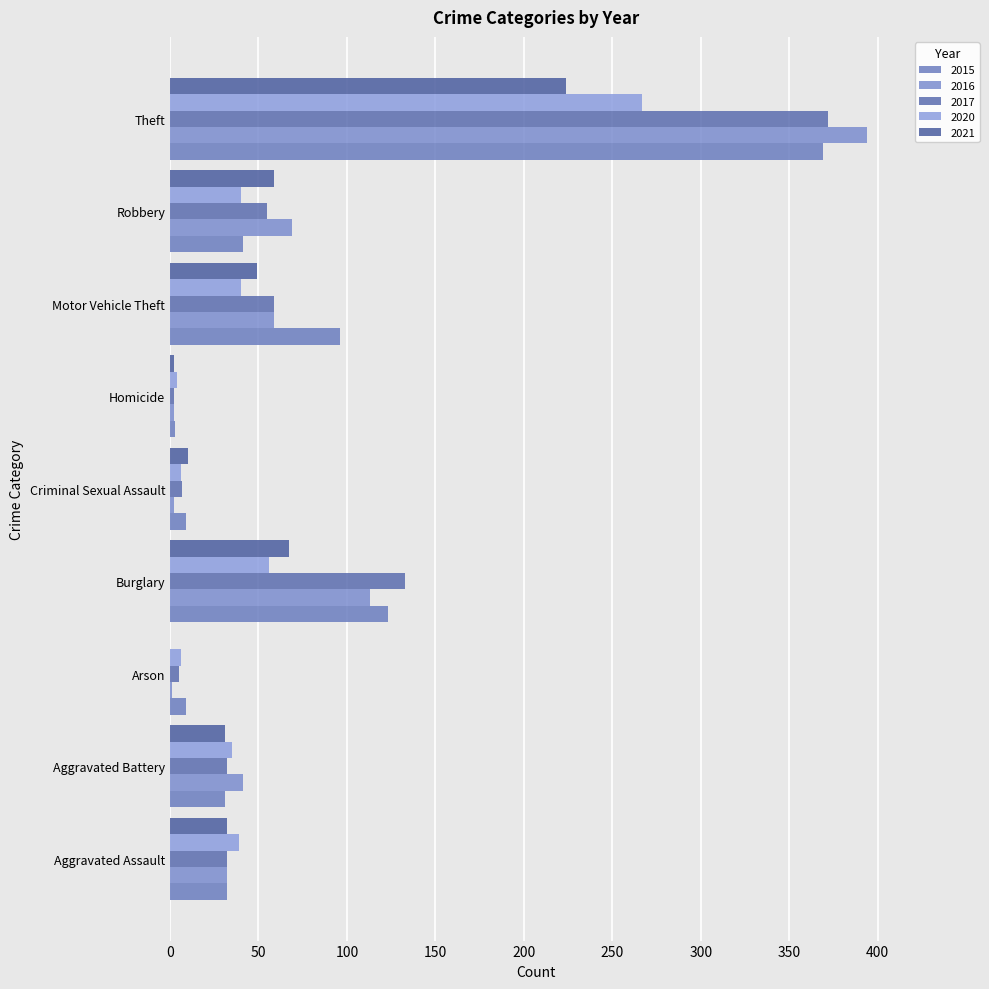

How many distinct data groups are displayed?

5